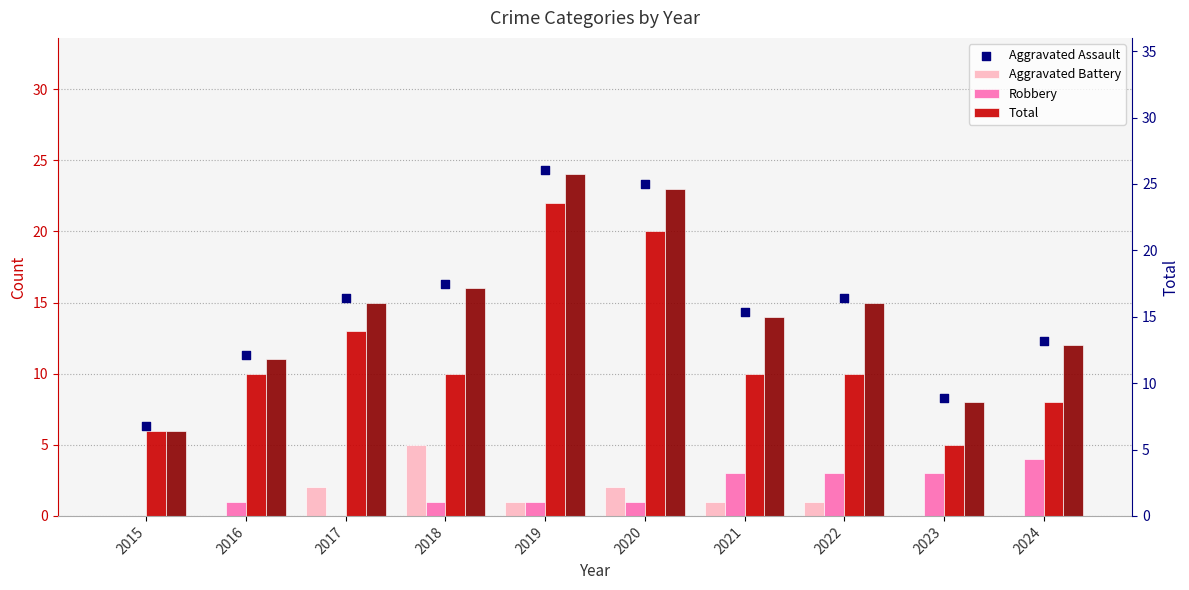

Which series reaches the minimum Y coordinate?

Aggravated Assault